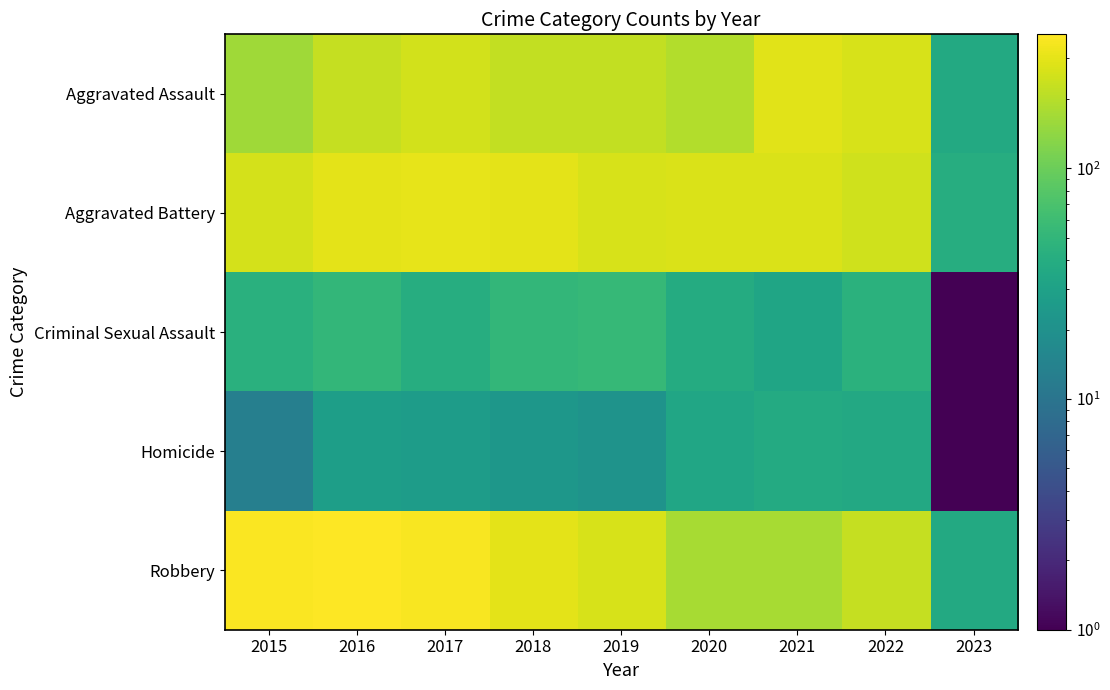

How many distinct data groups are displayed?

5